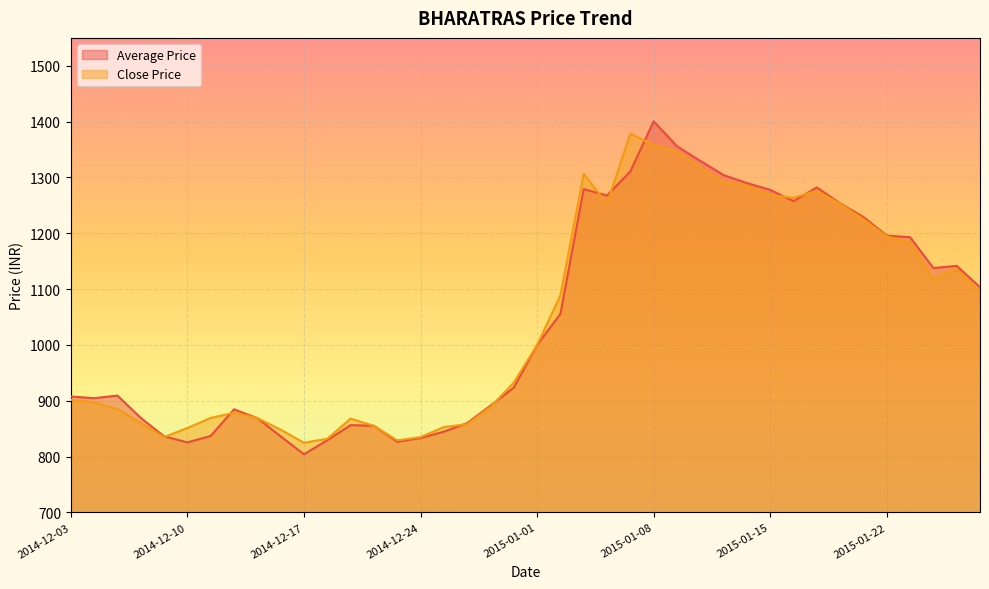

How many lines are shown in the chart?

2